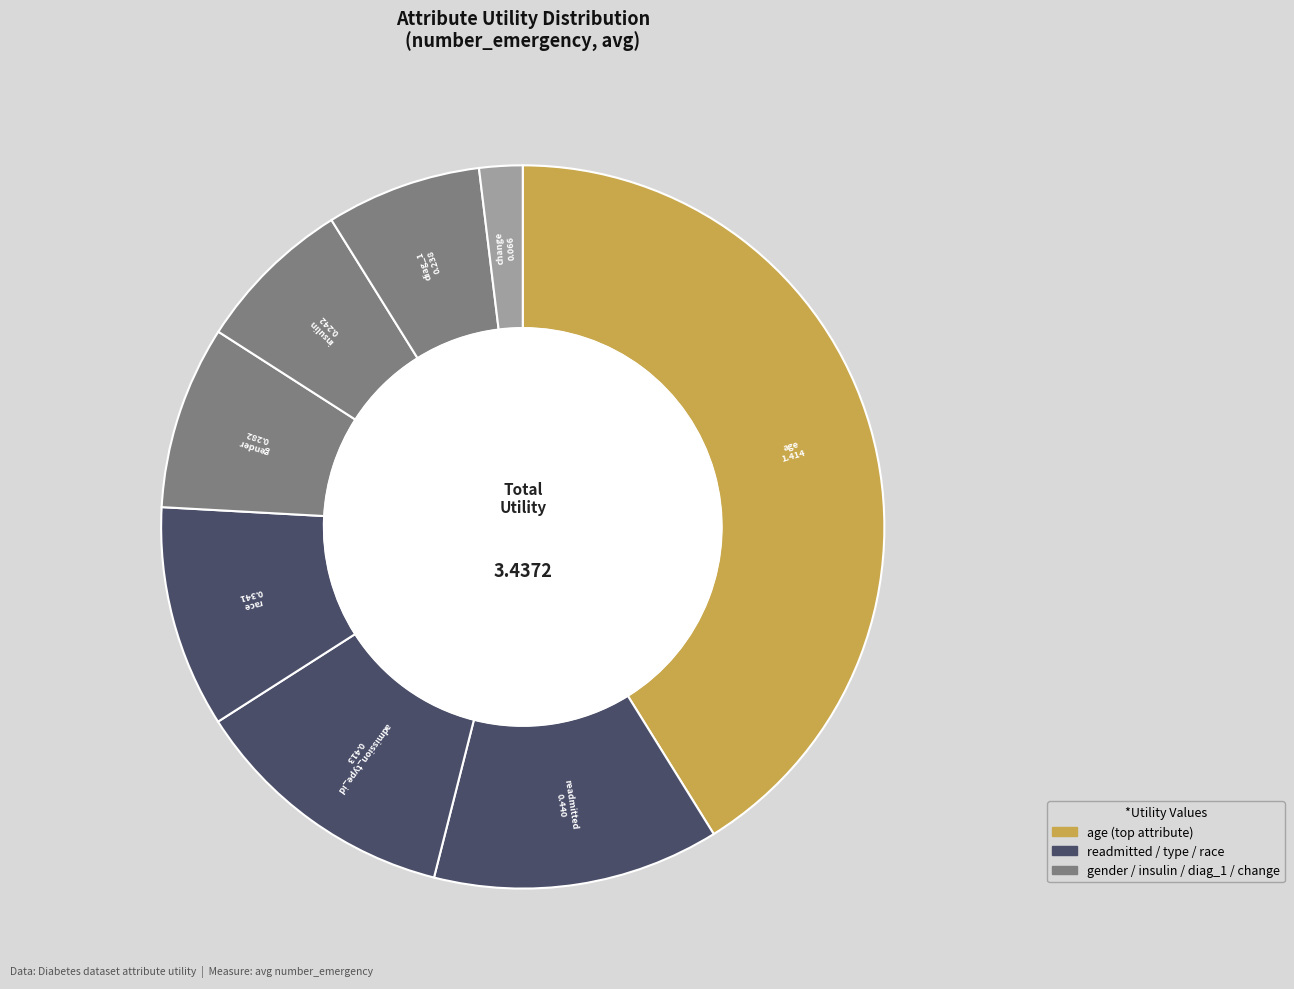

Which slice is the largest?

age